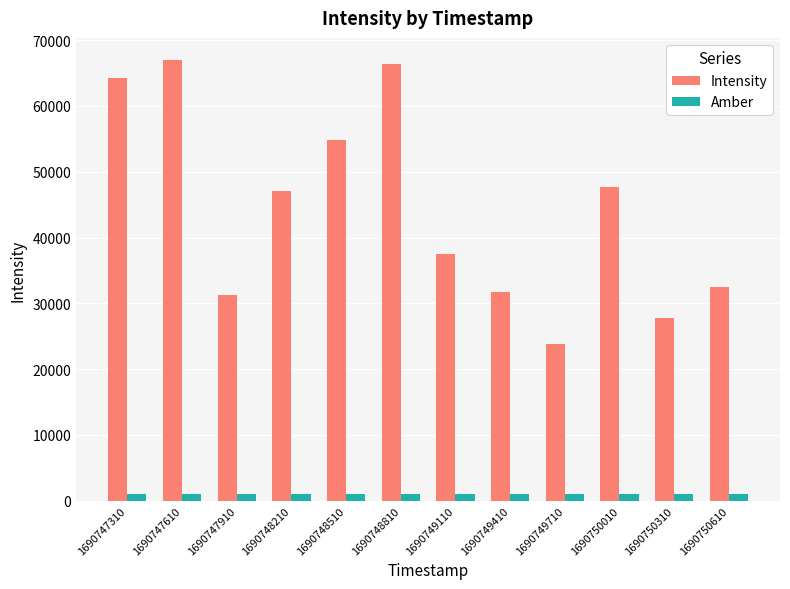

The value of Amber at 1690748810 is 1000.0. True or false?

True